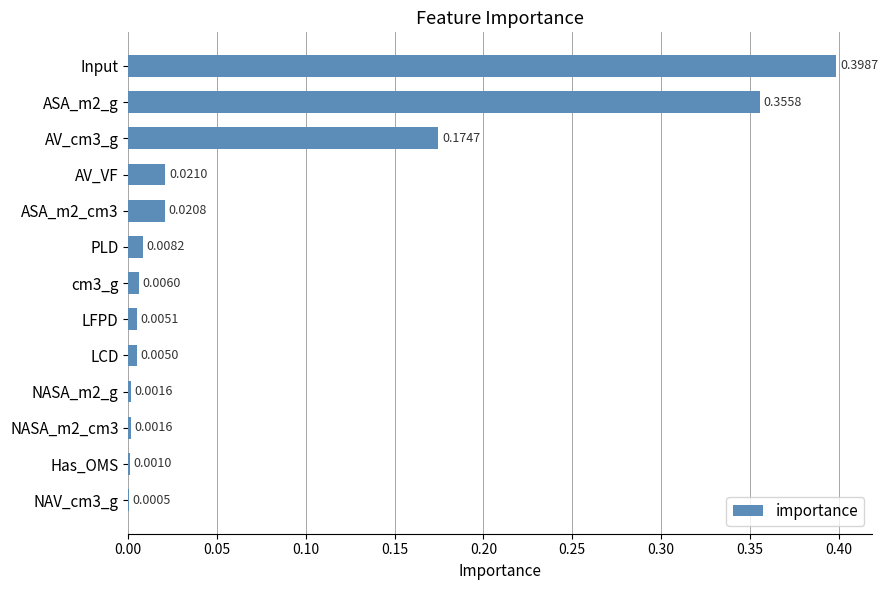

Are the bars grouped side by side (vs. stacked)?

No